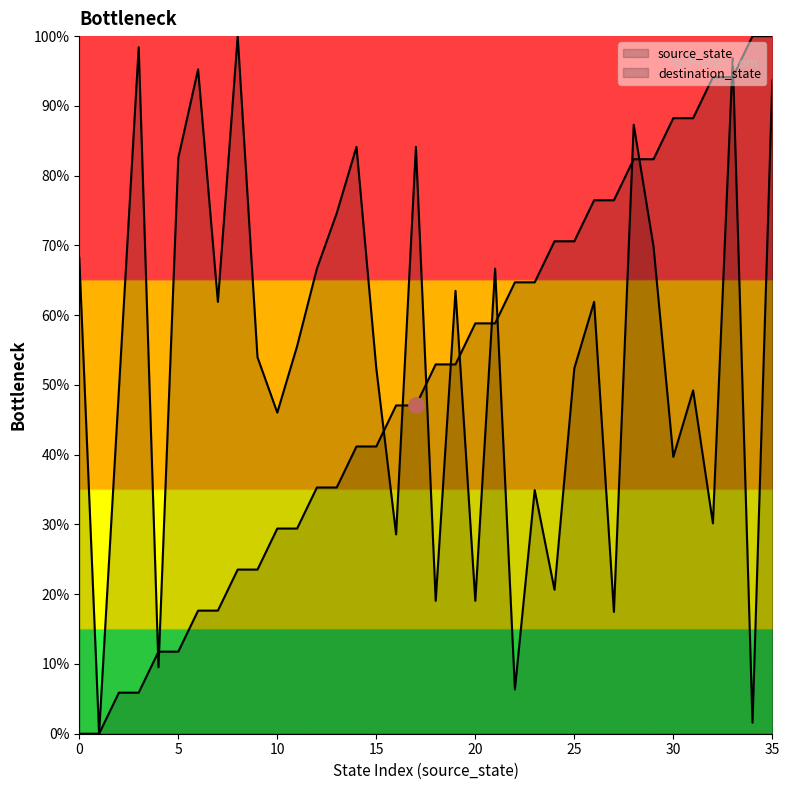

Which series has the widest spread of Y values?

source_state